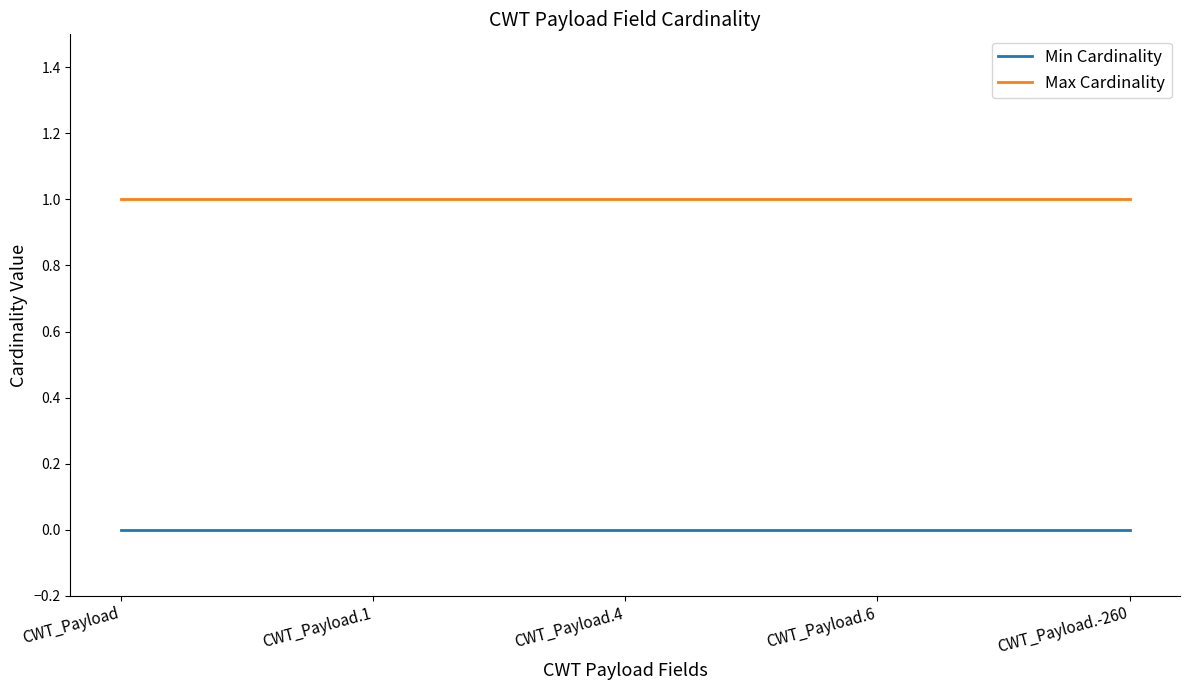

What position from the right is CWT_Payload.-260?

1